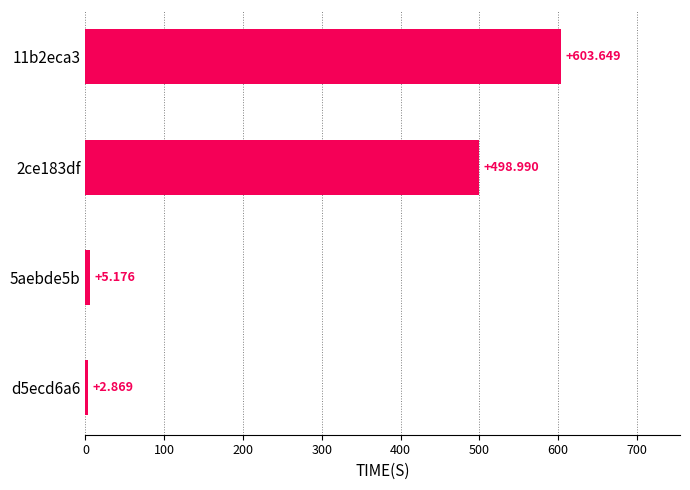

What is the minimum value shown in the chart?

2.9